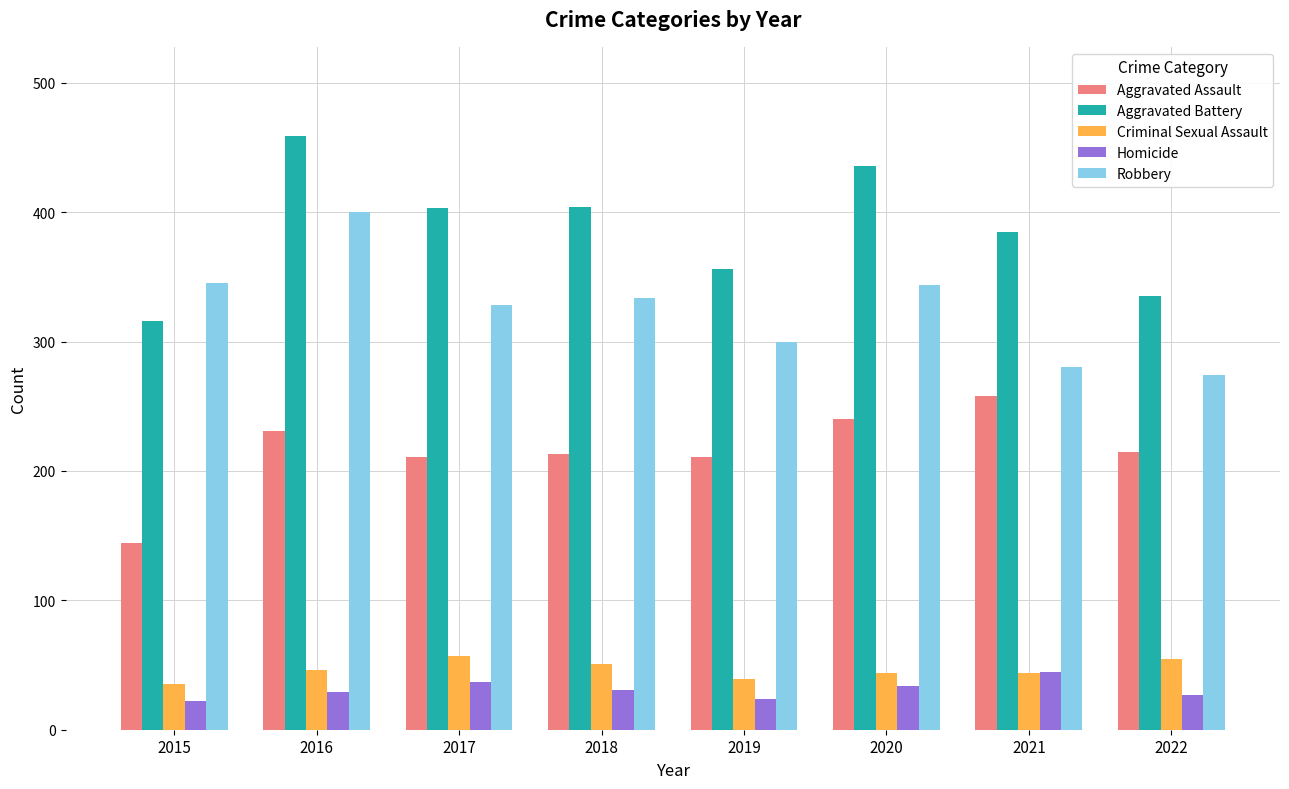

Are the bars grouped side by side (vs. stacked)?

Yes